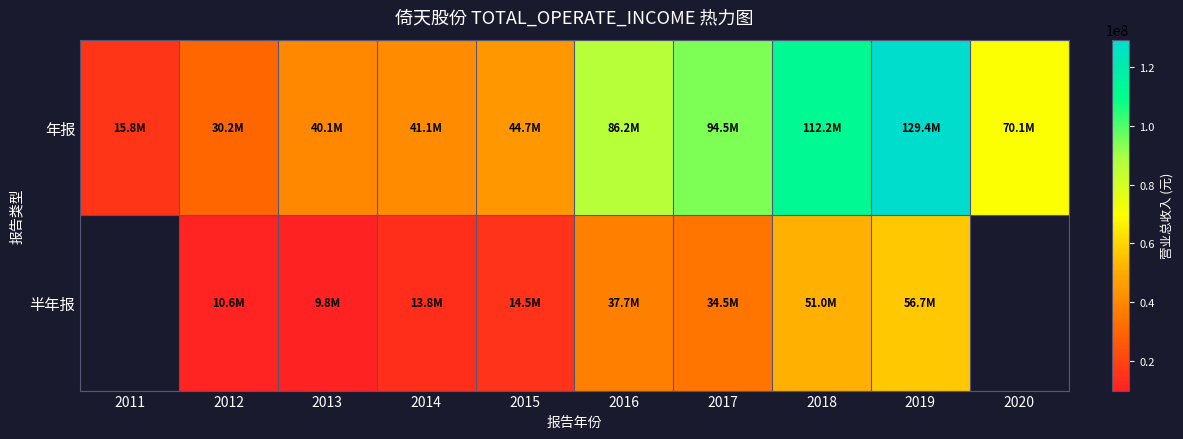

Rank the series at 2017 from highest to lowest value.

年报, 半年报